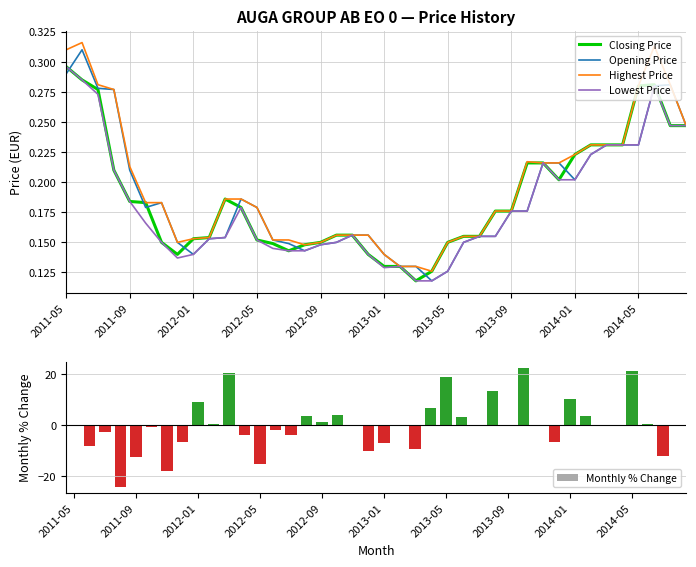

Which series has the largest range (max minus min)?

Monthly % Change